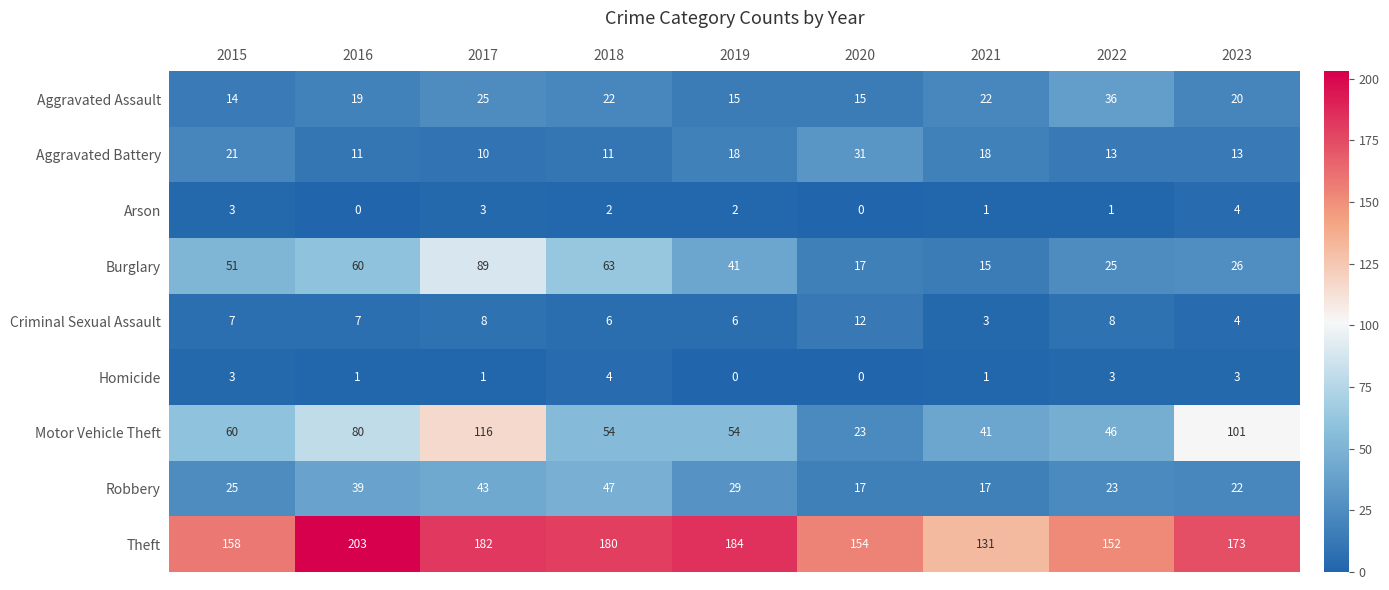

True or false: Robbery has a value of 25 at 2015.

True